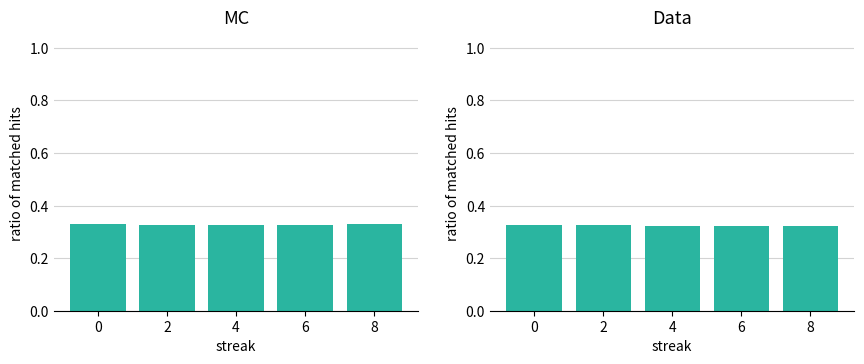

Reading left to right, transcribe all the data shown in this chart.

Batting Average1: 0.3	0.3	0.3	0.3	0.3
Batting Average2: 0.3	0.3	0.3	0.3	0.3